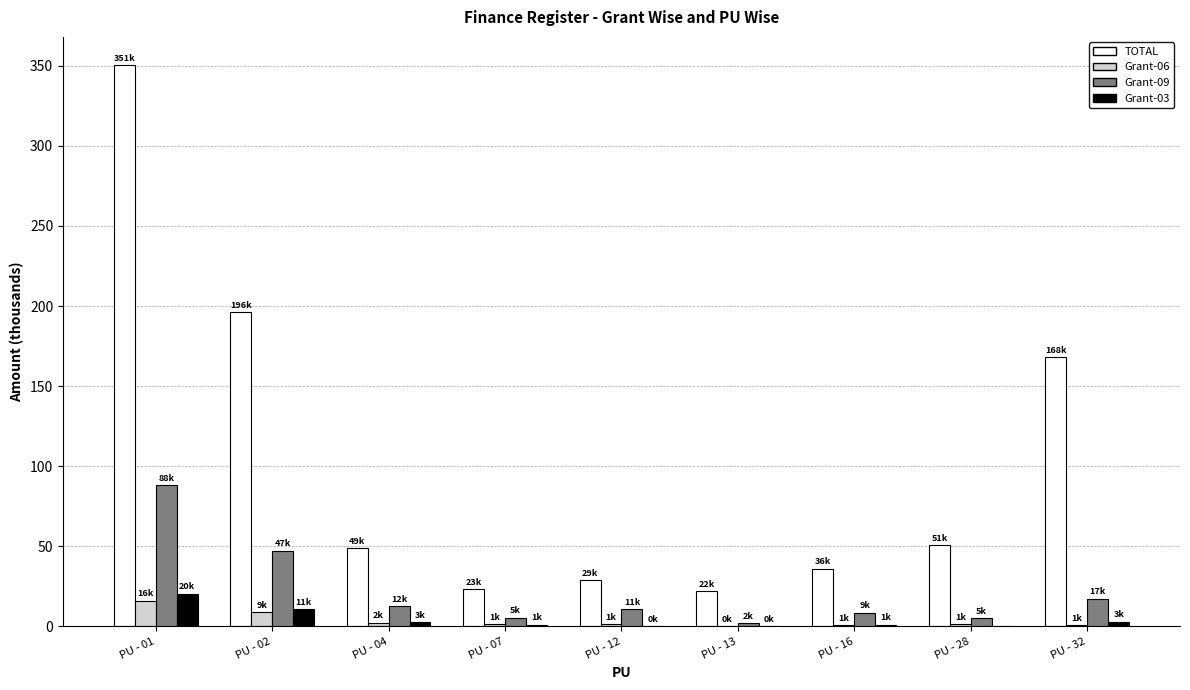

Which category has the highest value across all series?

PU - 01